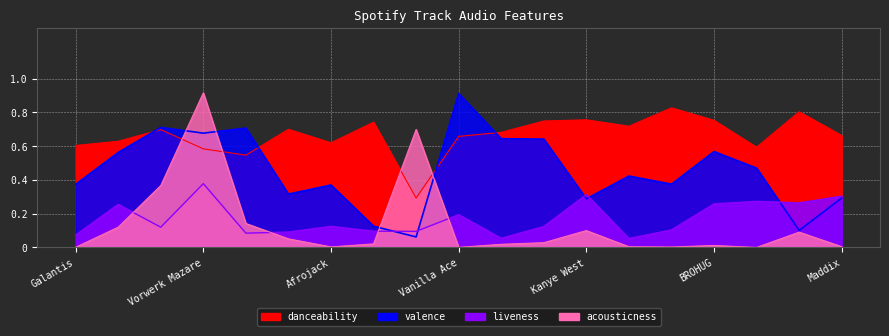

Which series ends up on top after the final intersection of valence and acousticness?

valence